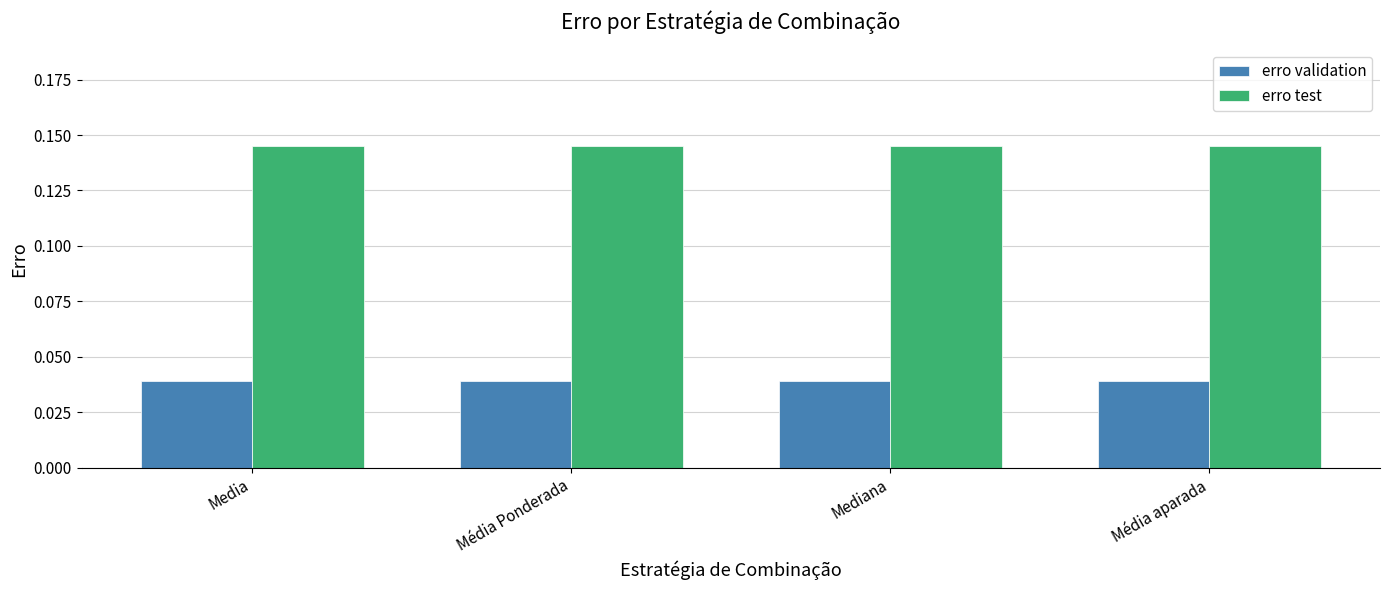

Rank the series at Média aparada from highest to lowest value.

erro test, erro validation